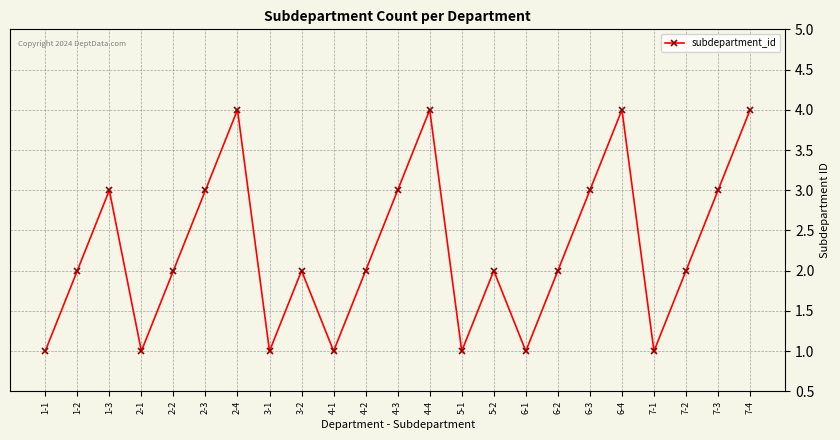

What is the label of the 23rd point from the left?

7-4